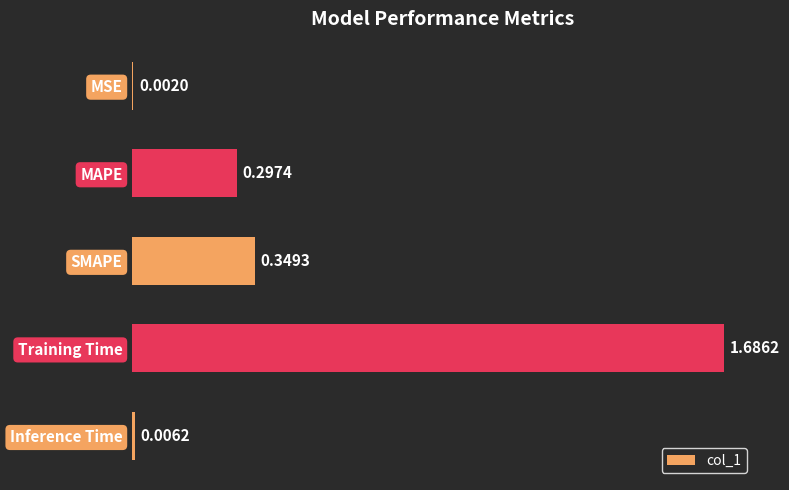

What is the change in value from MAPE to SMAPE?

+0.1